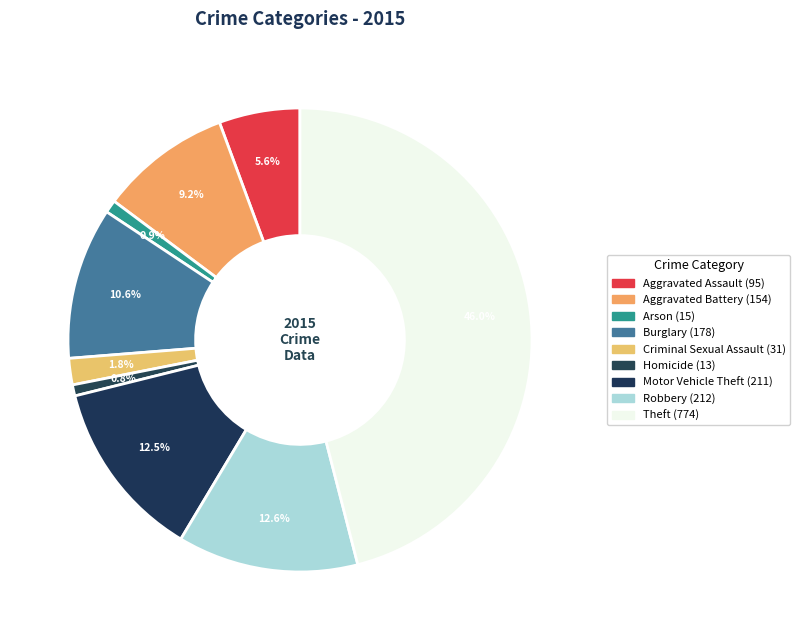

What is the largest slice in the pie chart?

Theft